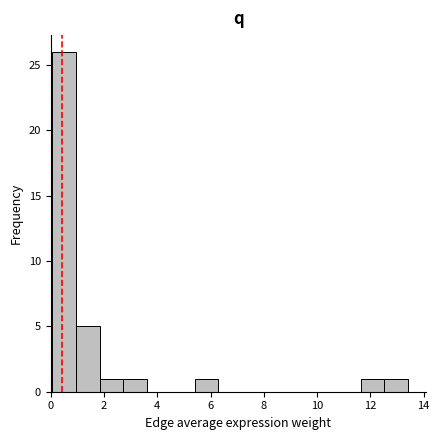

Over which range of the x-axis is the bar tallest?

0.0 to 1.0